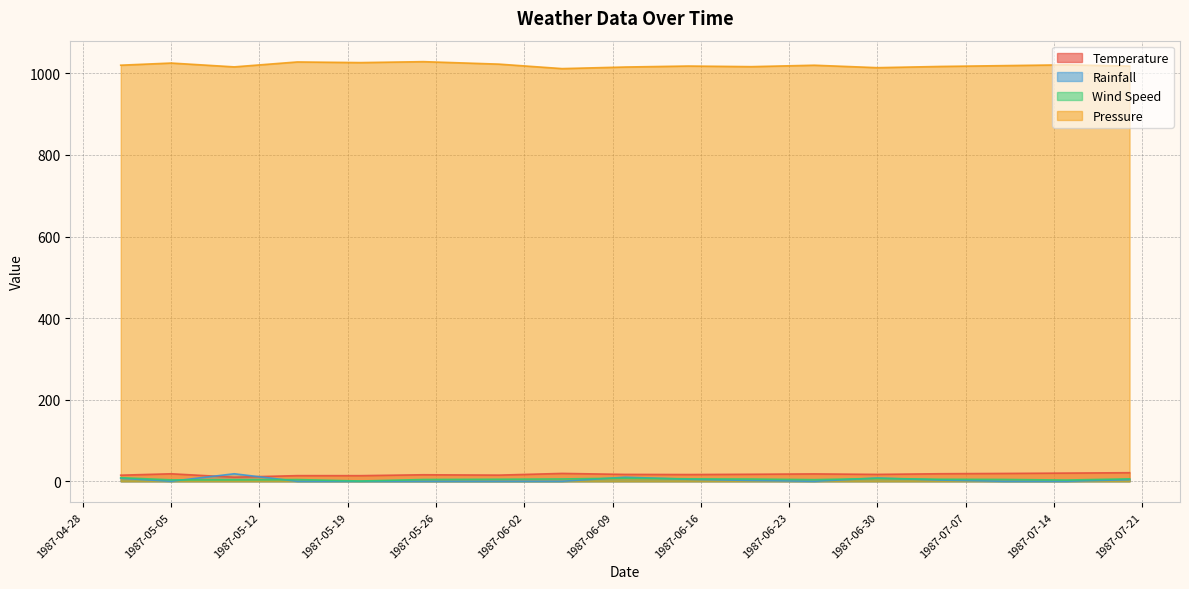

The value of Pressure at 1987-07-15 is 1479.9. True or false?

False